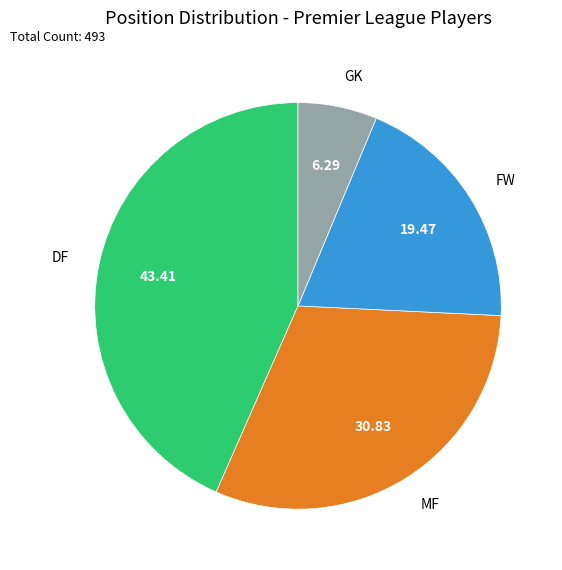

Approximately how many times larger is the value at MF compared to FW?

1.6